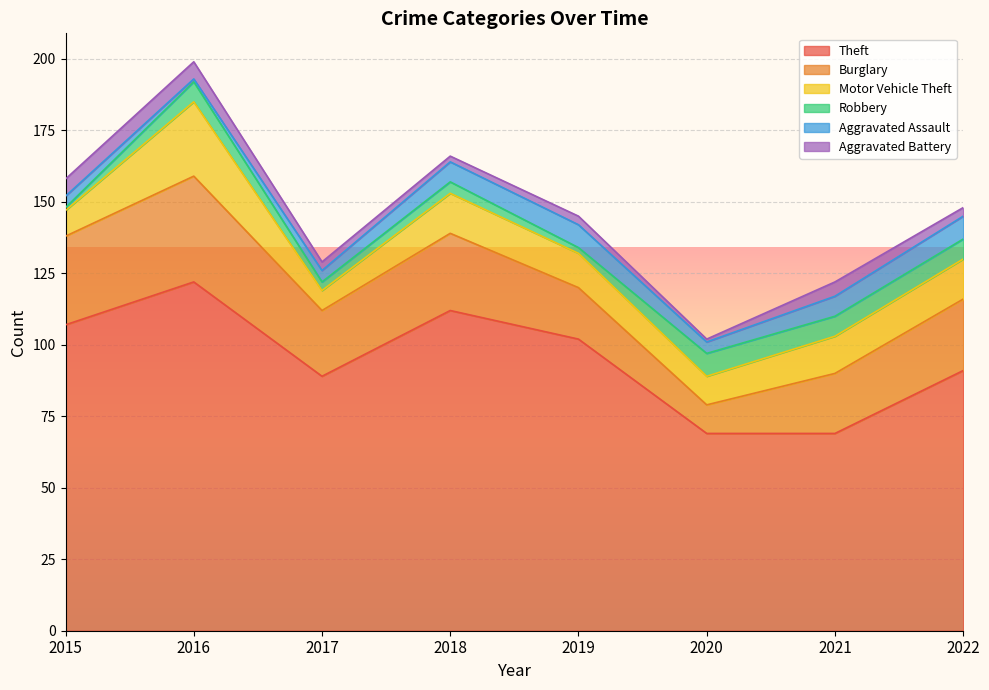

Reading left to right, transcribe all the data shown in this chart.

Theft: 107	122	89	112	102	69	69	91
Burglary: 31	37	23	27	18	10	21	25
Motor Vehicle Theft: 9	26	7	14	12	10	13	14
Robbery: 1	7	3	4	2	8	7	7
Aggravated Assault: 4	1	4	7	8	4	7	8
Aggravated Battery: 6	6	3	2	3	1	5	3